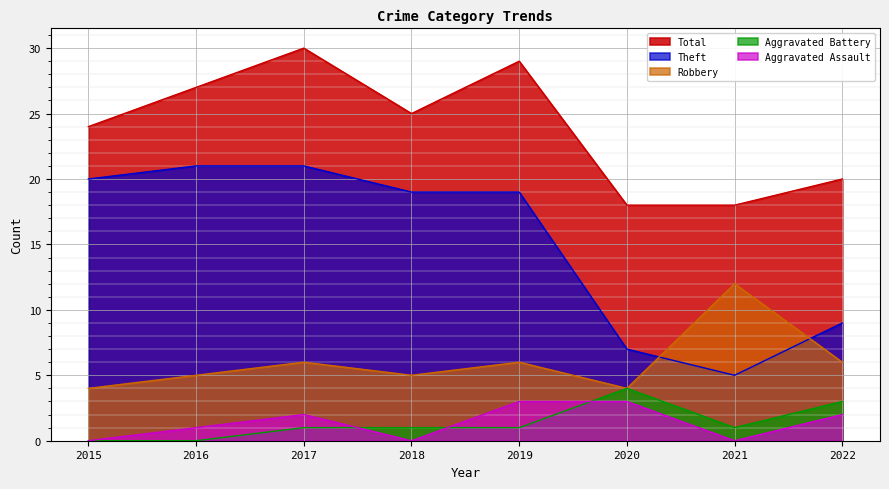

Reading left to right, extract all data points from this chart.

Aggravated Assault: 0	1	2	0	3	3	0	2
Aggravated Battery: 0	0	1	1	1	4	1	3
Robbery: 4	5	6	5	6	4	12	6
Theft: 20	21	21	19	19	7	5	9
Total: 24	27	30	25	29	18	18	20